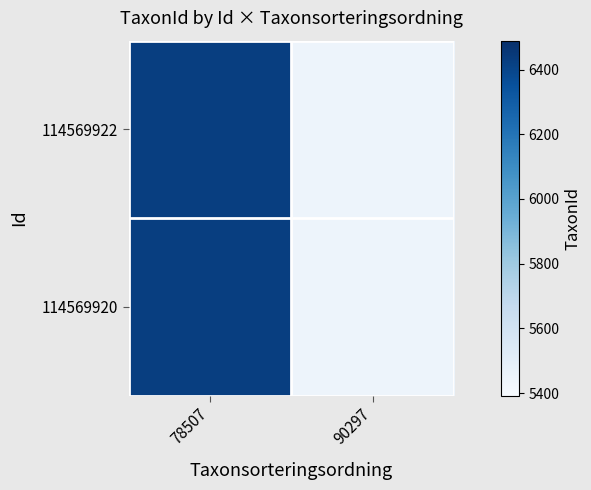

Reading right to left, list all the values displayed in this chart.

114569922: 90297=5447	78507=6425
114569920: 90297=5447	78507=6425